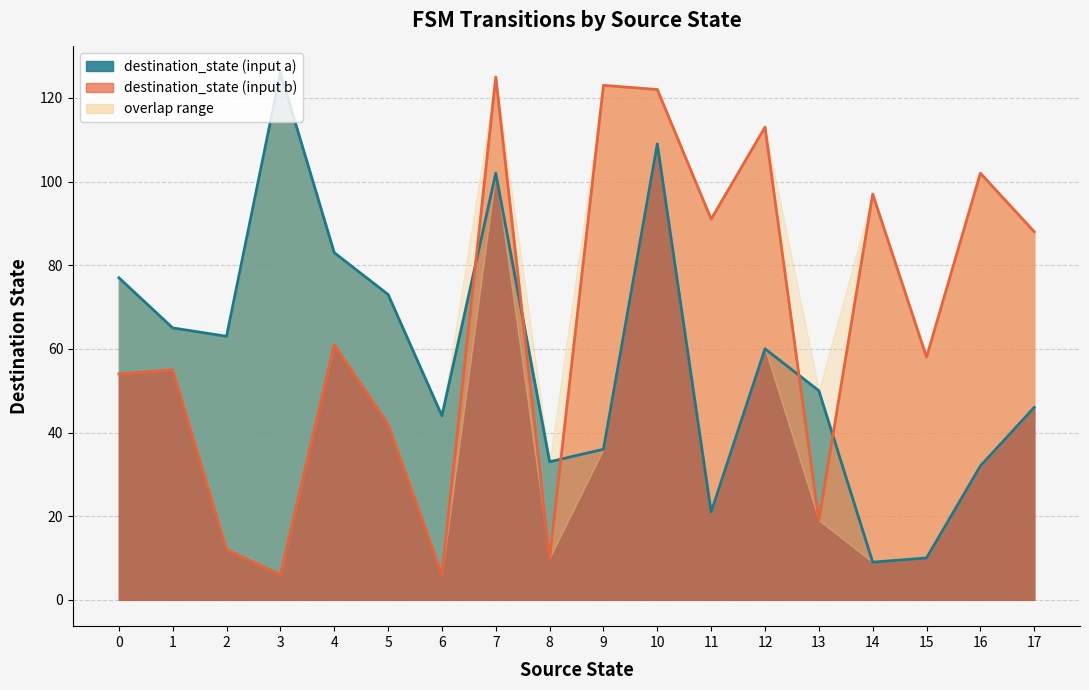

How many values in the destination_state series are below 60?

18